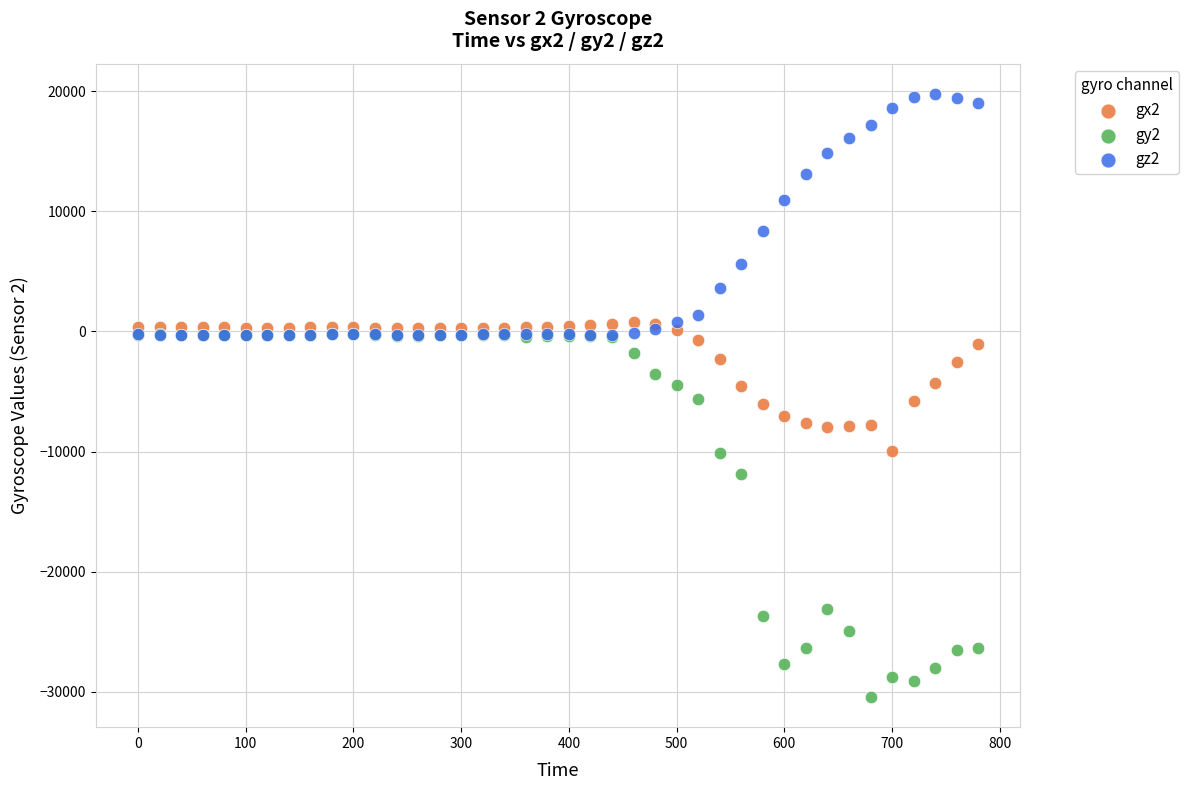

What are all the series names shown in the legend?

gx2, gy2, gz2